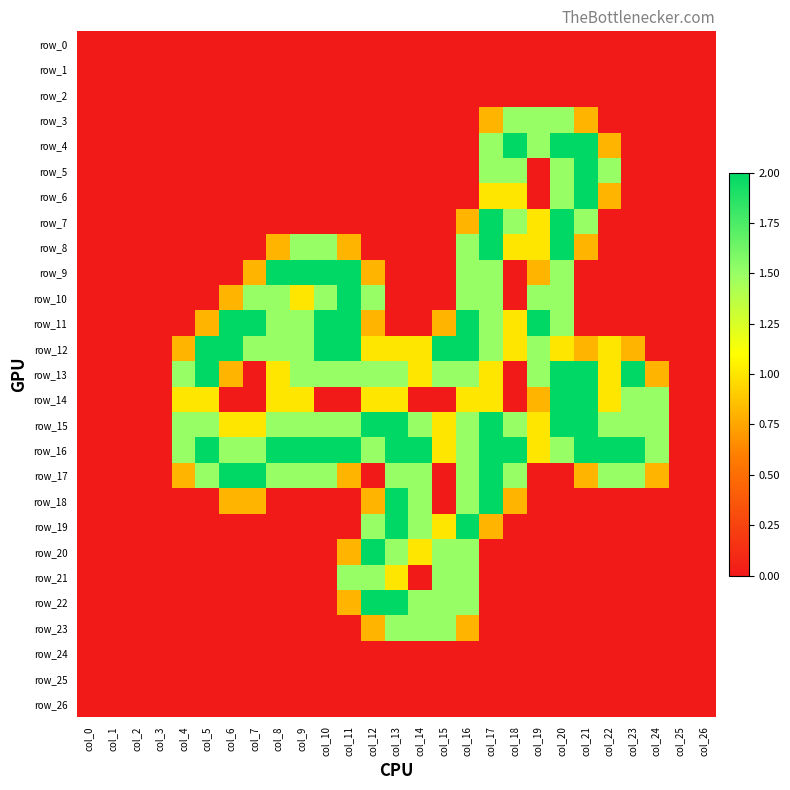

Which series changed the most between col_7 and col_12?

row_17